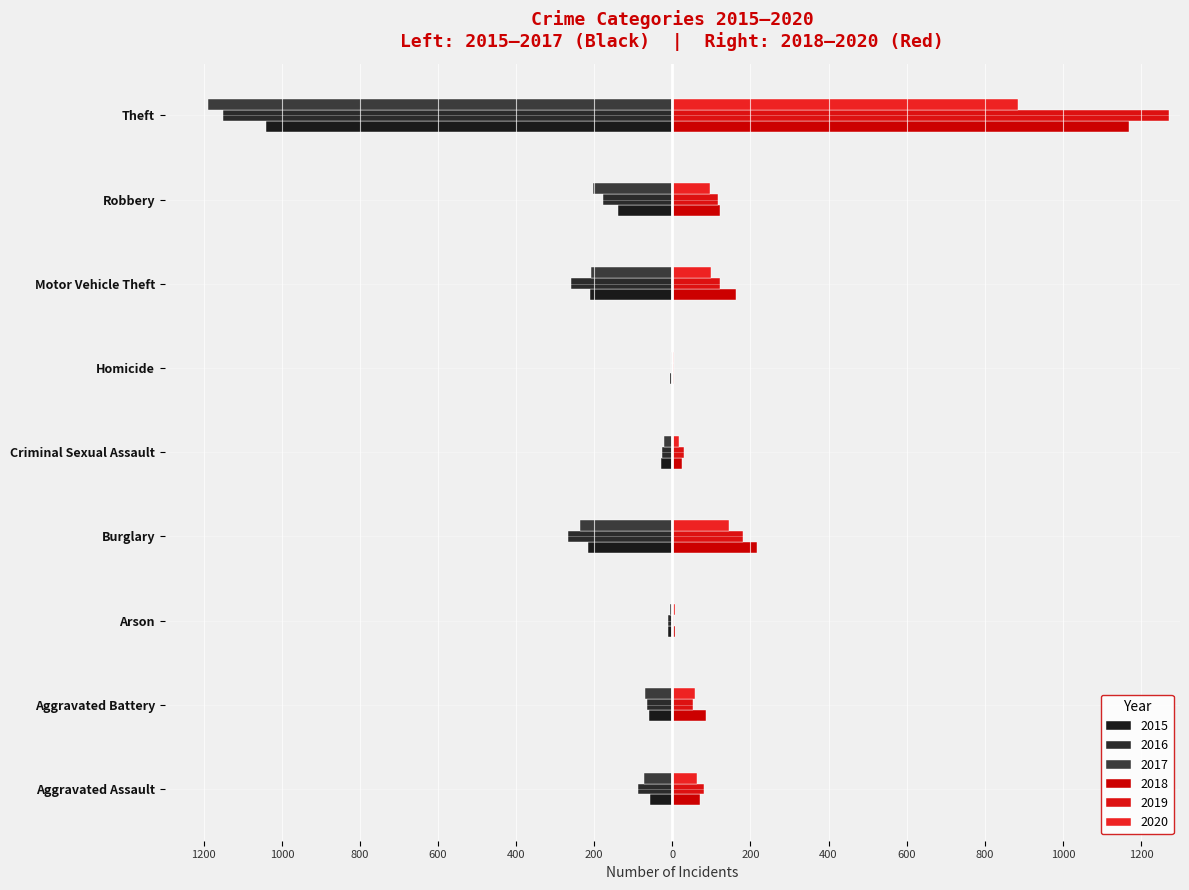

What is the total value across all series at Theft?

-54